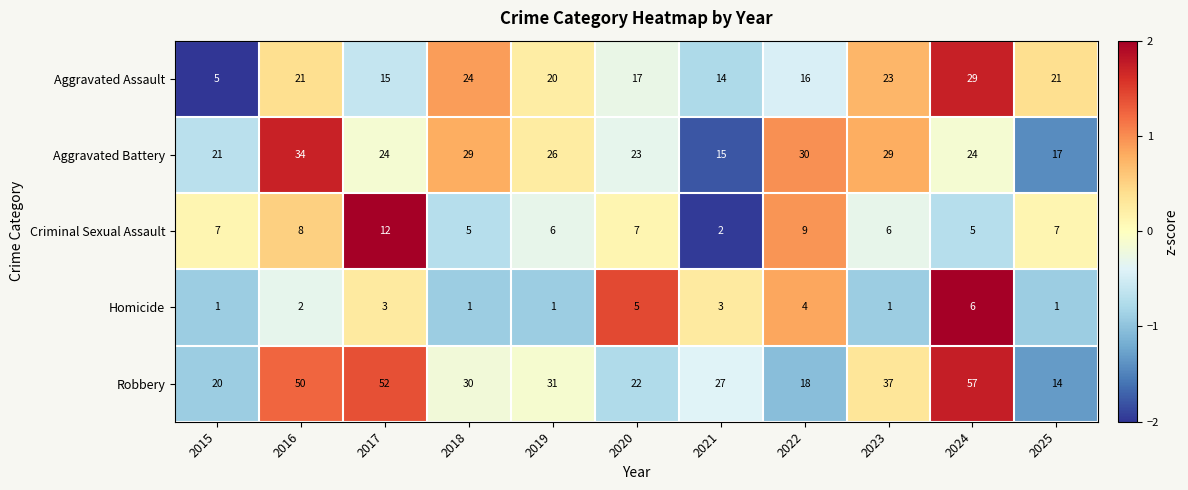

What is the minimum value shown in the chart?

1